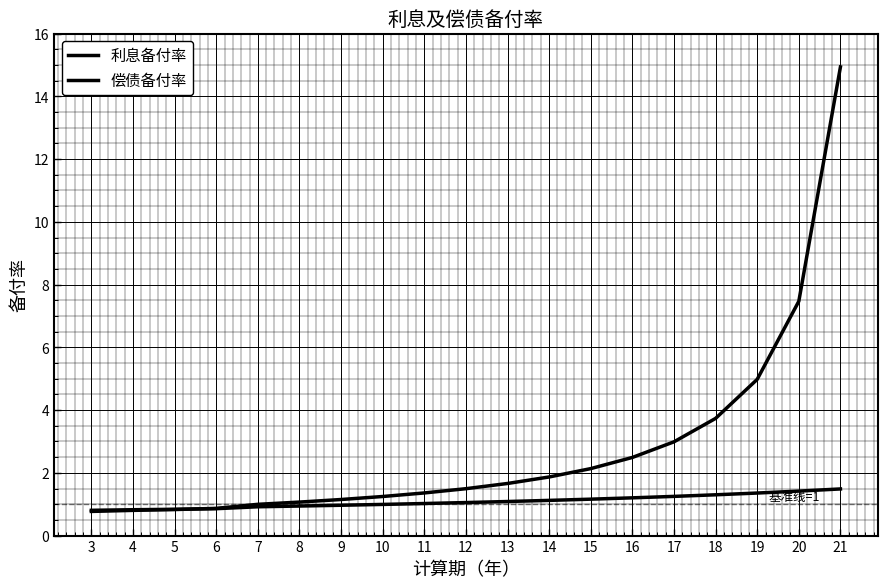

At 19, list the series in order from smallest to largest.

偿债备付率, 利息备付率